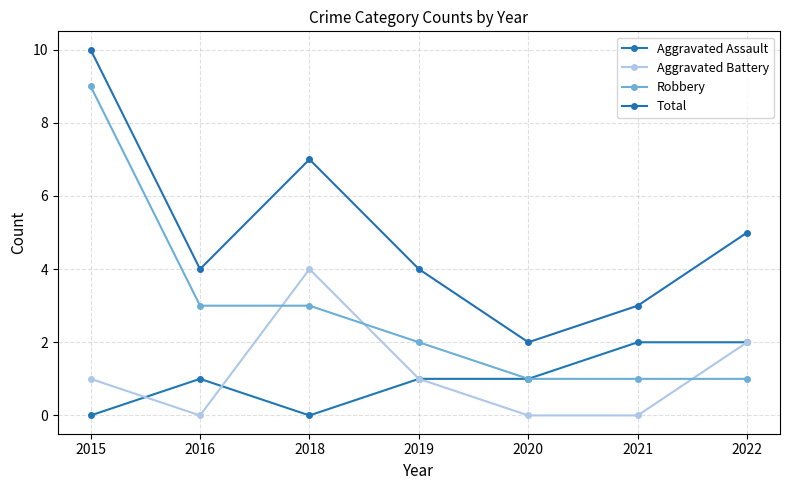

Does the chart have visible grid lines?

Yes